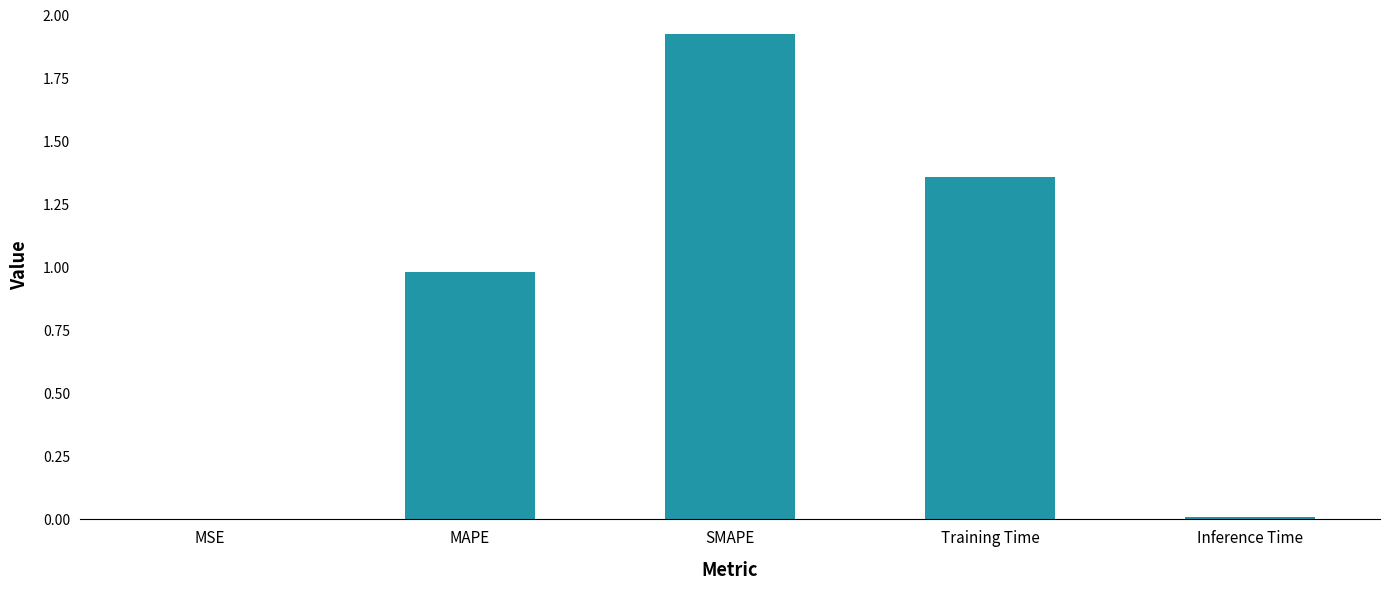

Are the bars horizontal?

No